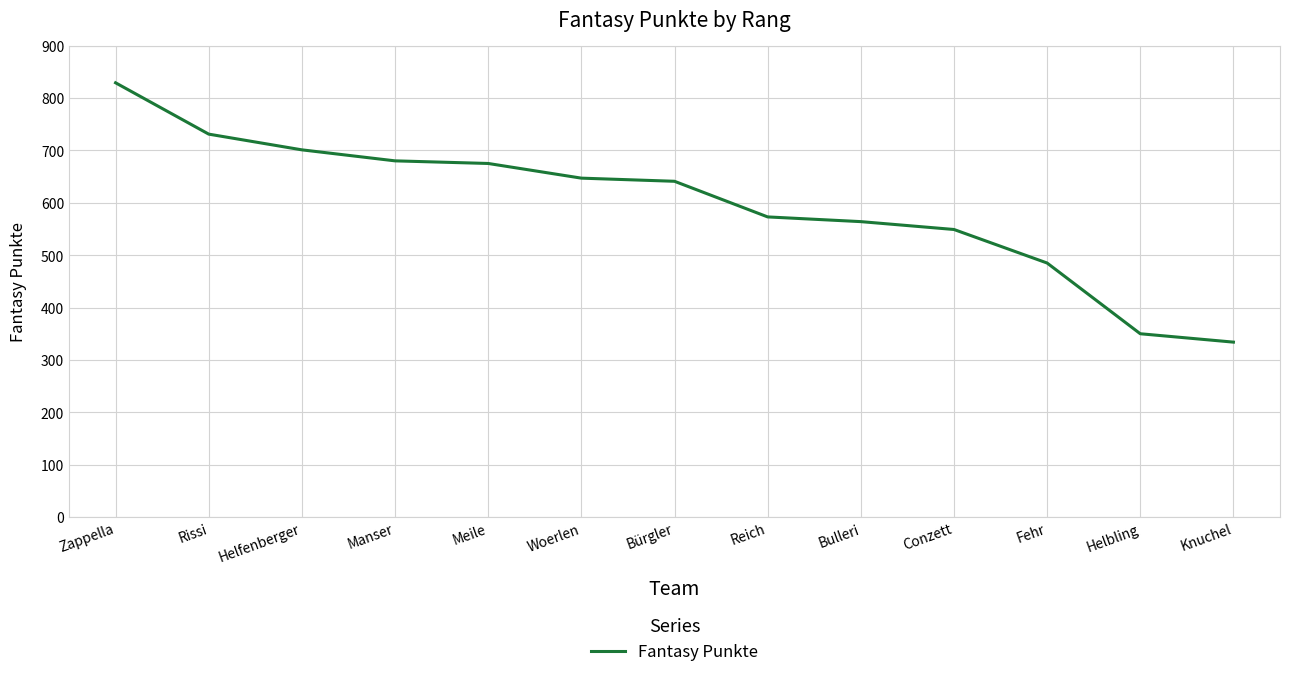

Which label corresponds to the largest value in the chart?

Zappella